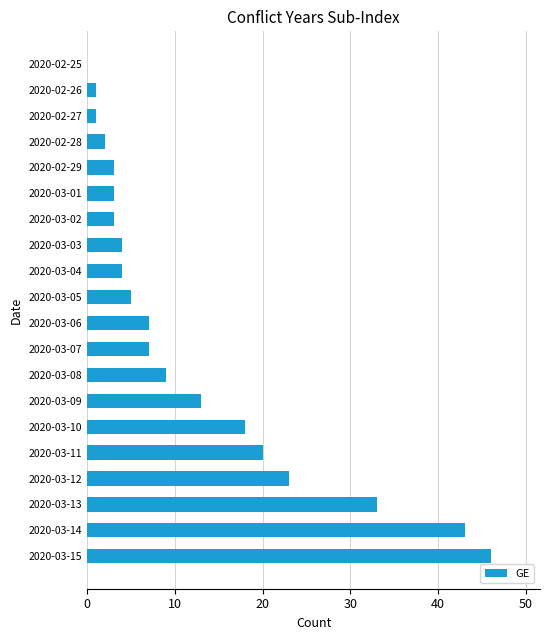

At which category does the chart reach its peak across all series?

2020-03-15